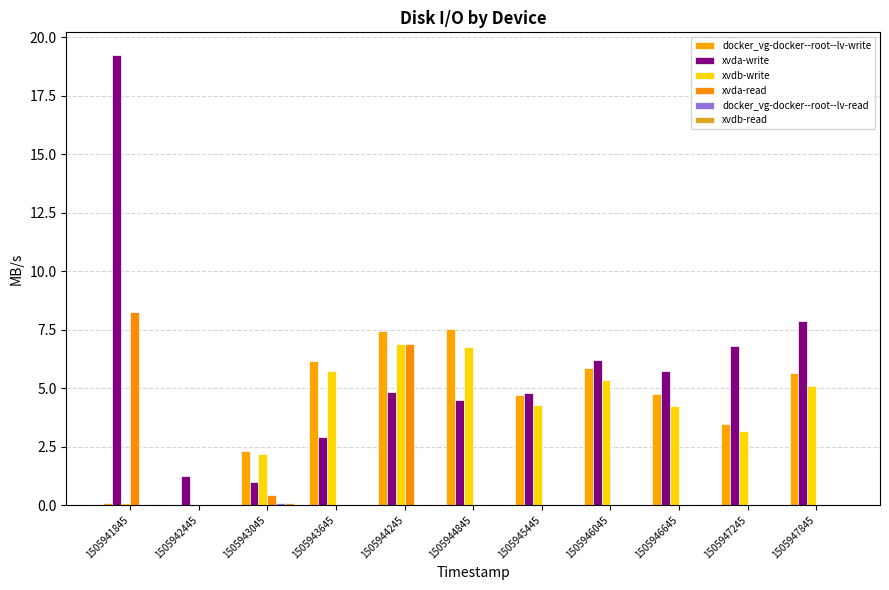

Count the docker_vg-docker--root--lv-read values in the range 0 to 1.

11